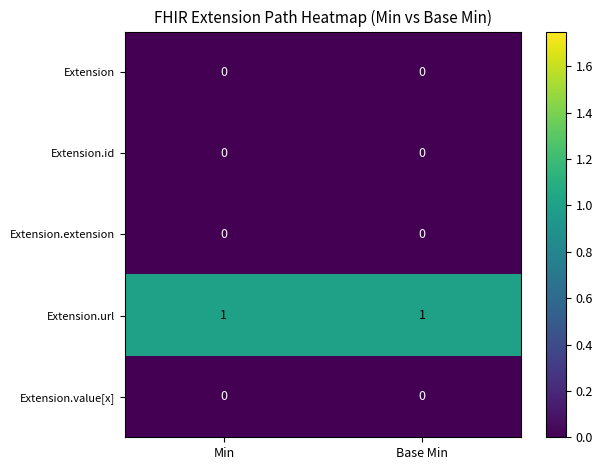

Reading left to right, extract all data points from this chart.

Extension: Min=0	Base Min=0
Extension.id: Min=0	Base Min=0
Extension.extension: Min=0	Base Min=0
Extension.url: Min=1	Base Min=1
Extension.value[x]: Min=0	Base Min=0